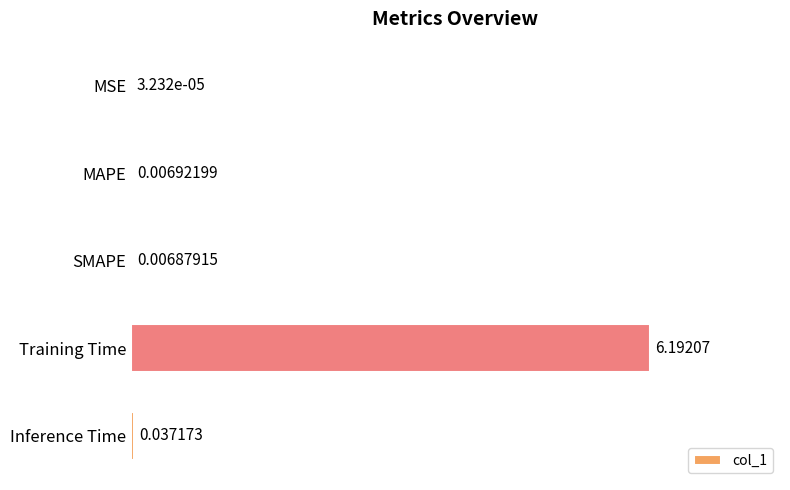

Between MSE and Inference Time, which is larger?

Inference Time